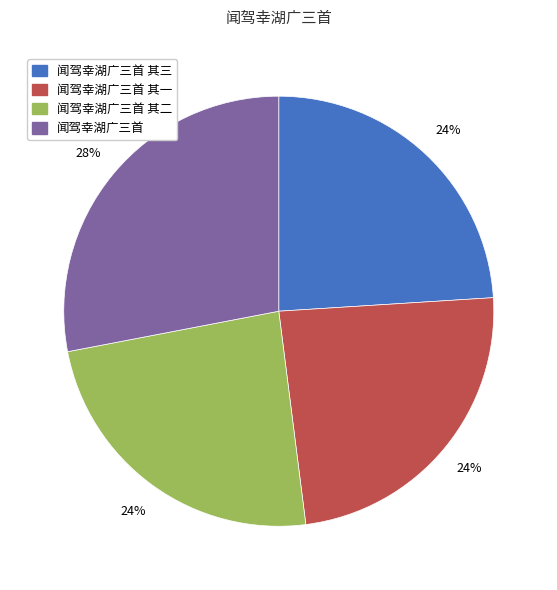

Which slice is the largest?

闻驾幸湖广三首